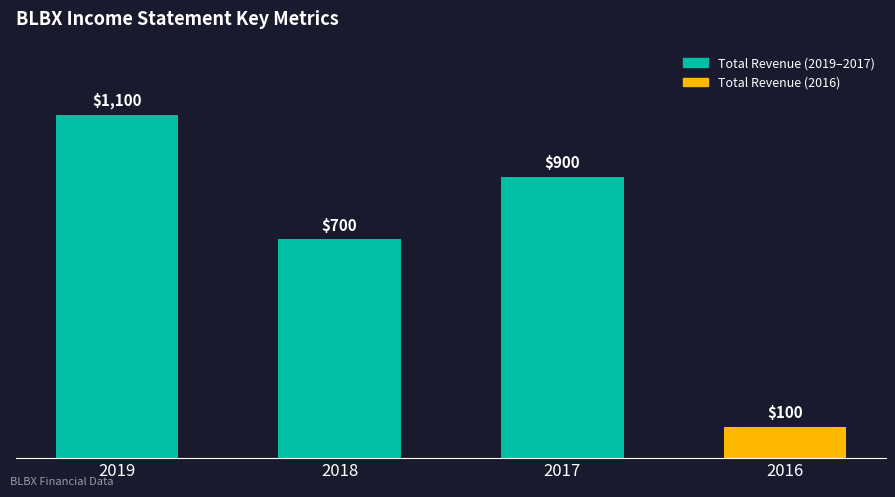

List the labels in order of value, smallest first.

2016, 2018, 2017, 2019